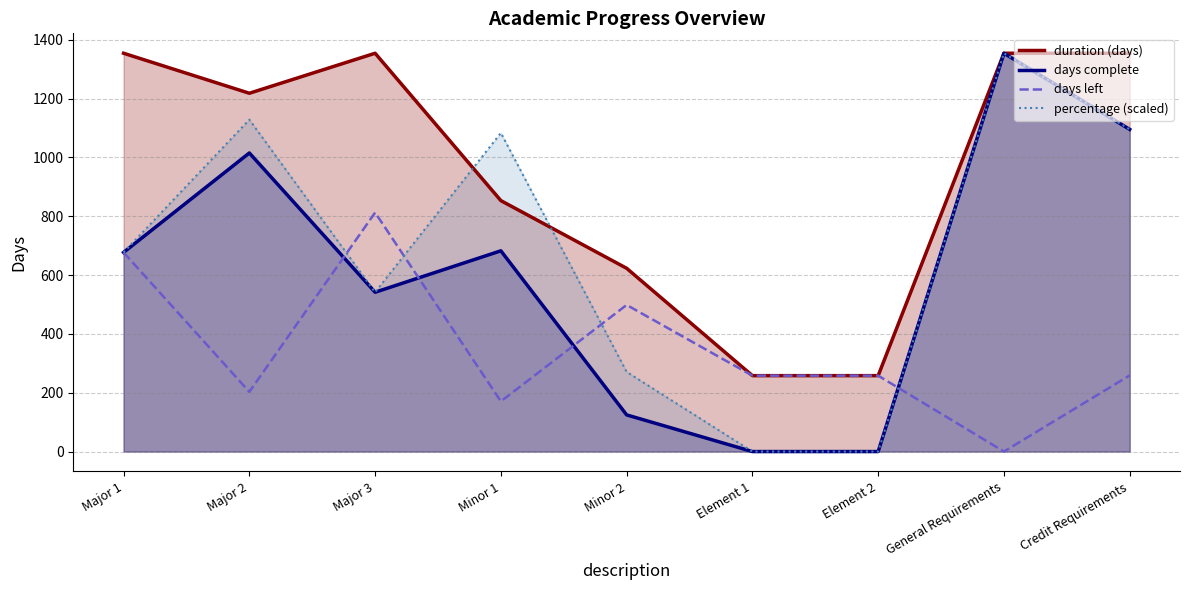

What is the label of the 6th point from the right?

Minor 1